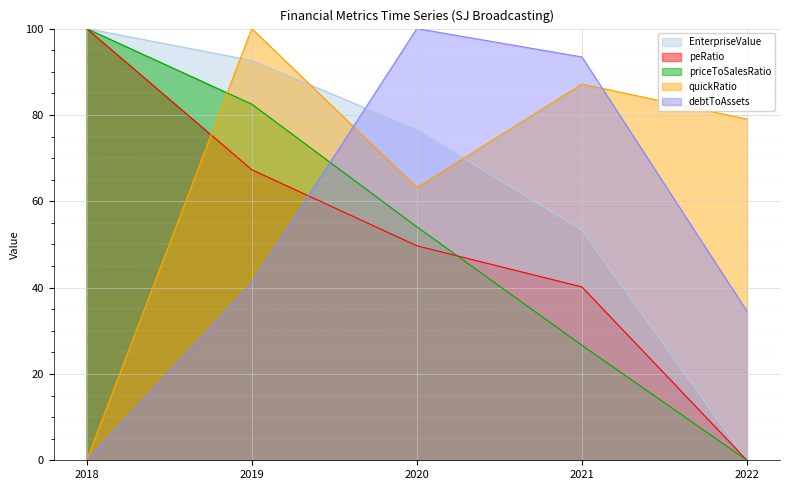

What is the value of the quickRatio point at the 3rd from the left?

63.2